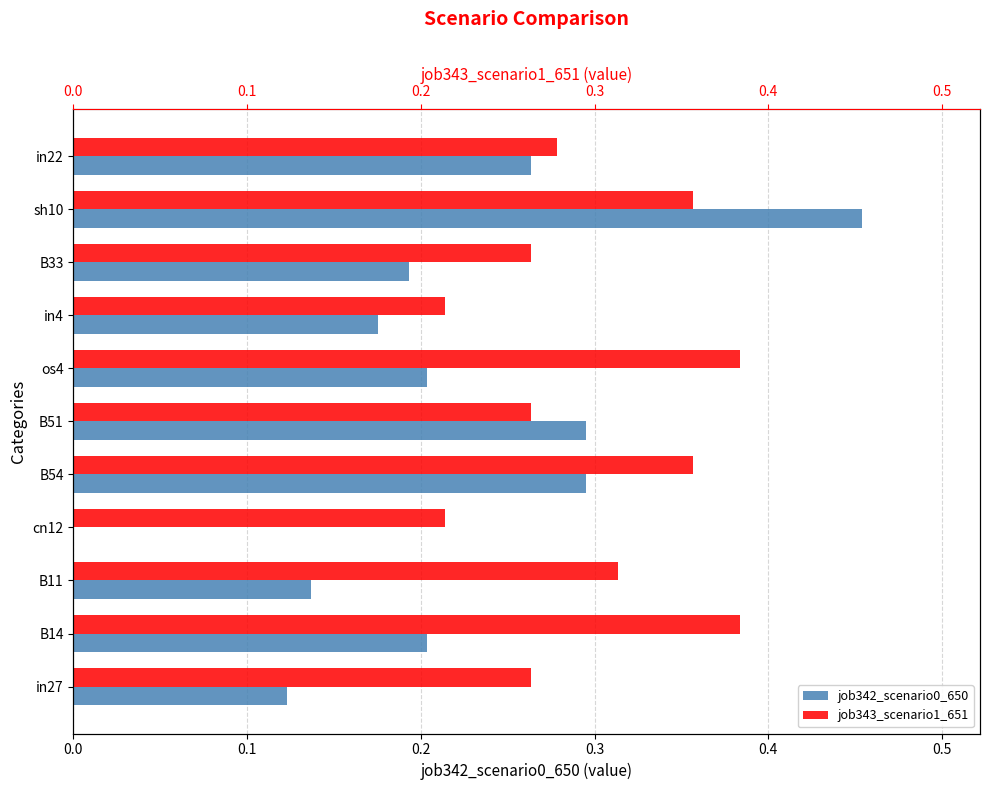

Is the value of job342_scenario0_650 at B54 greater than the value of job343_scenario1_651 at B51?

Yes